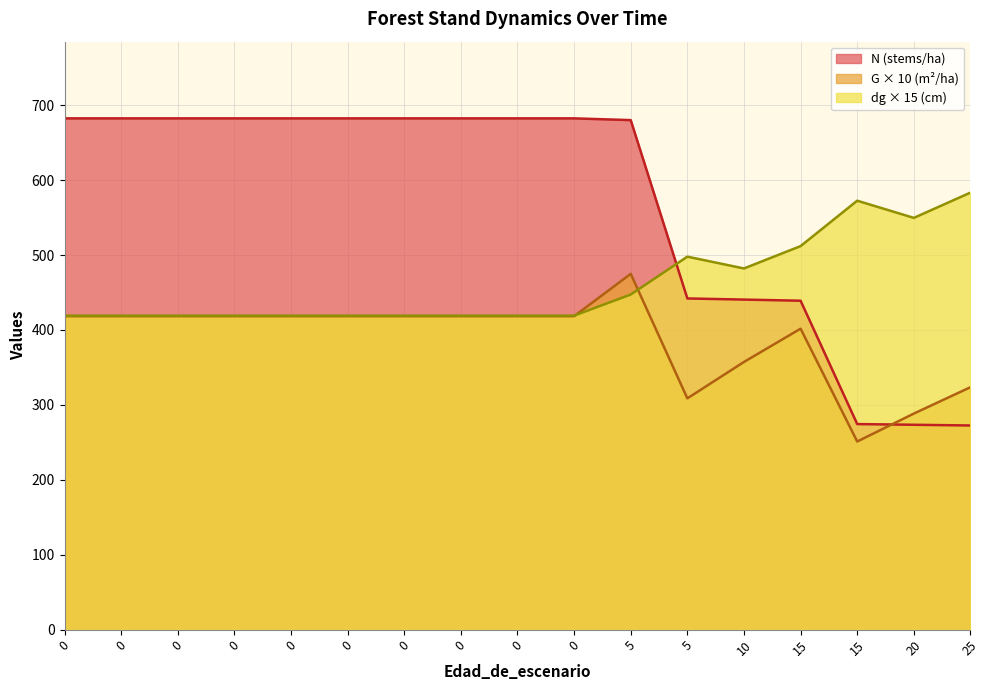

List the series in order of their peak value, highest first.

N (stems/ha), dg × 15 (cm), G × 10 (m²/ha)